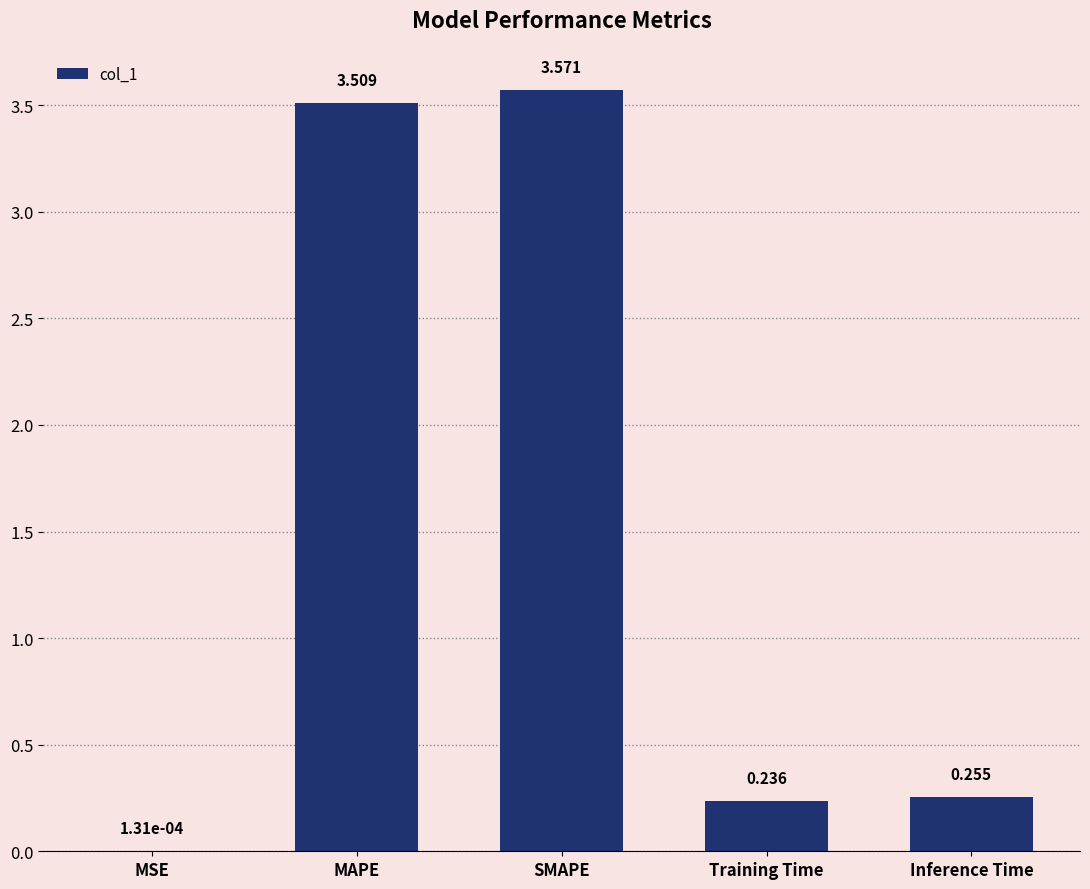

Which category has the highest value across all series?

SMAPE